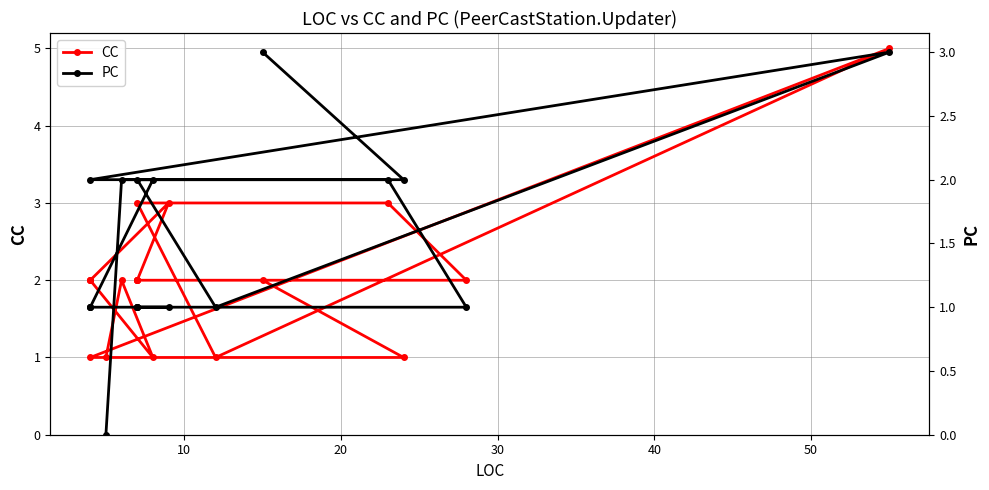

Does the chart have visible grid lines?

Yes